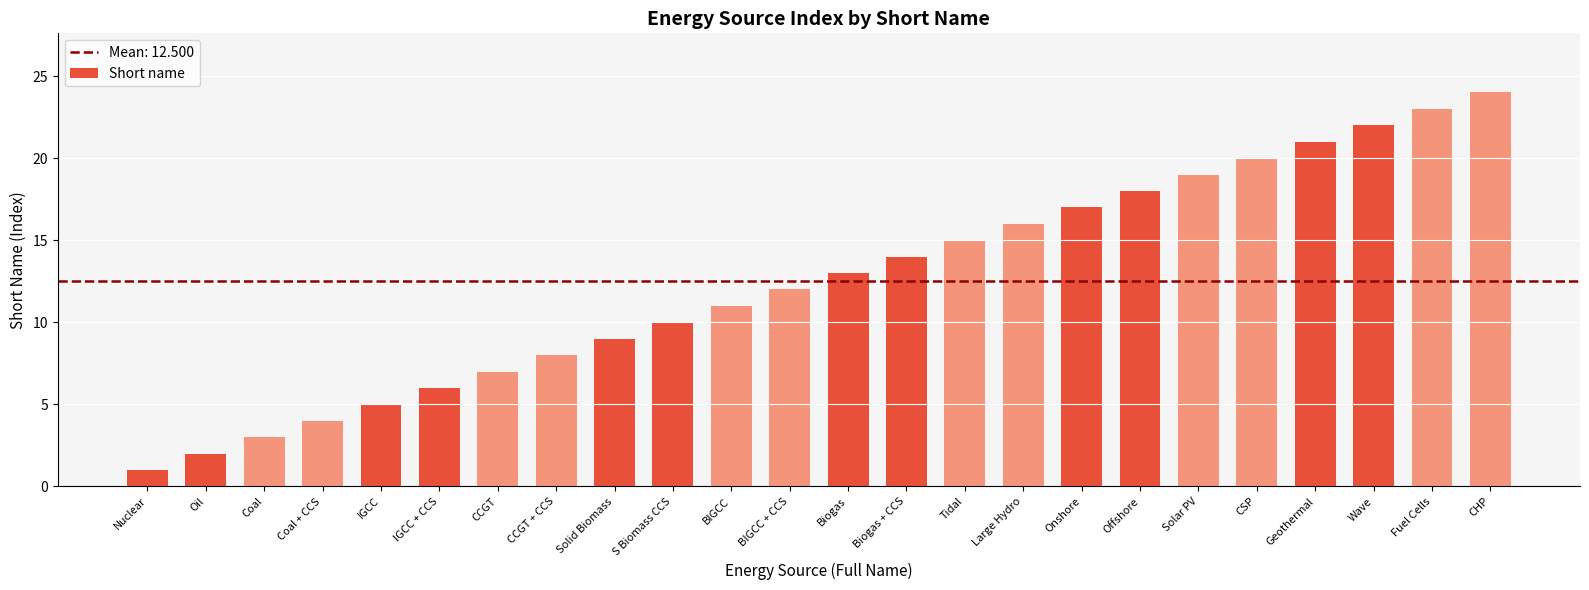

What value does the data have at CSP?

20